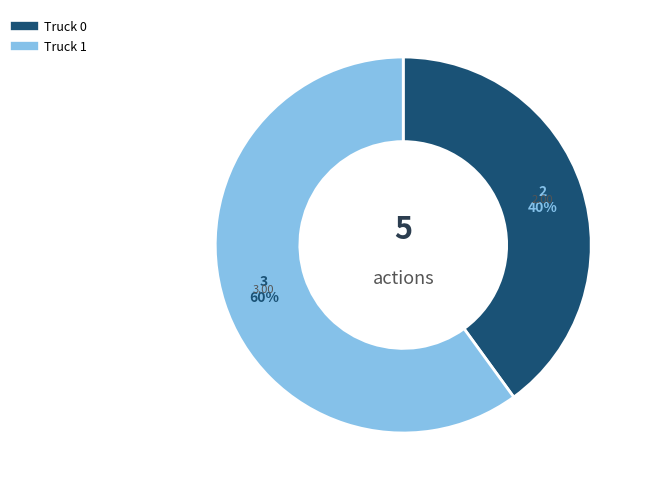

To the nearest percent, what is the combined percentage of Truck 1 and Truck 0?

100%